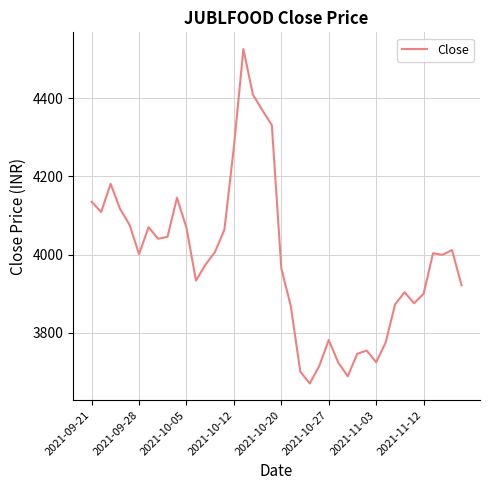

What is the smallest value displayed?

3671.1